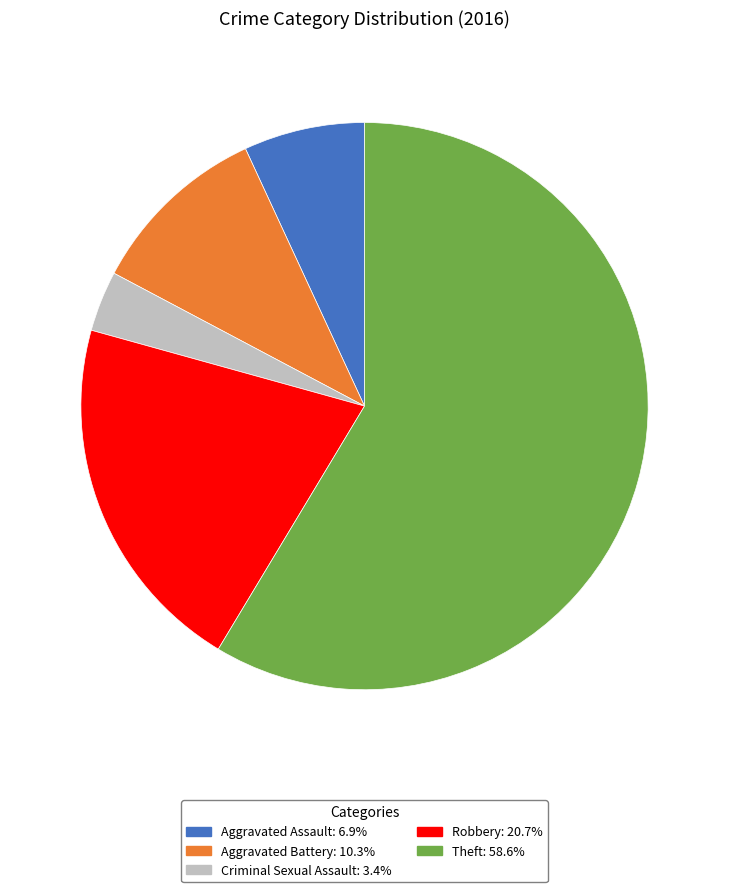

Is Criminal Sexual Assault the majority of the pie?

No